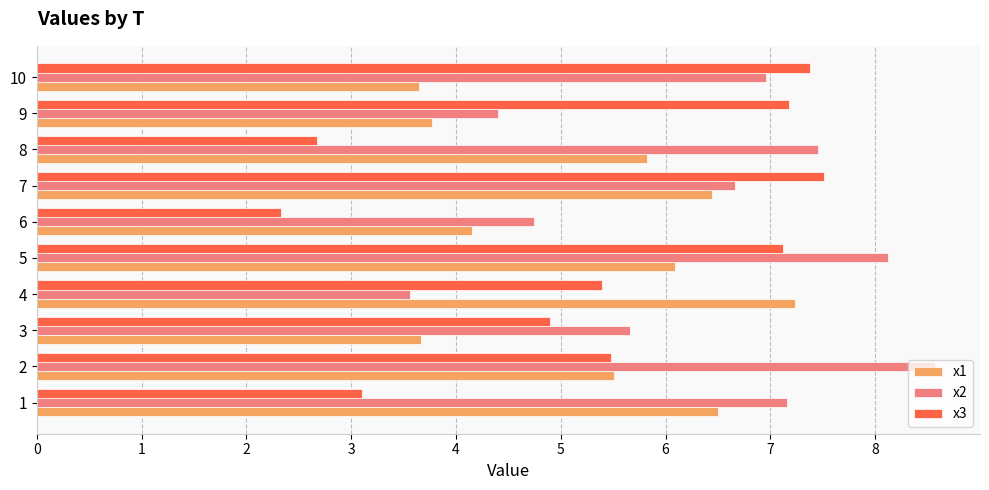

Which series has the largest total across all categories?

x2